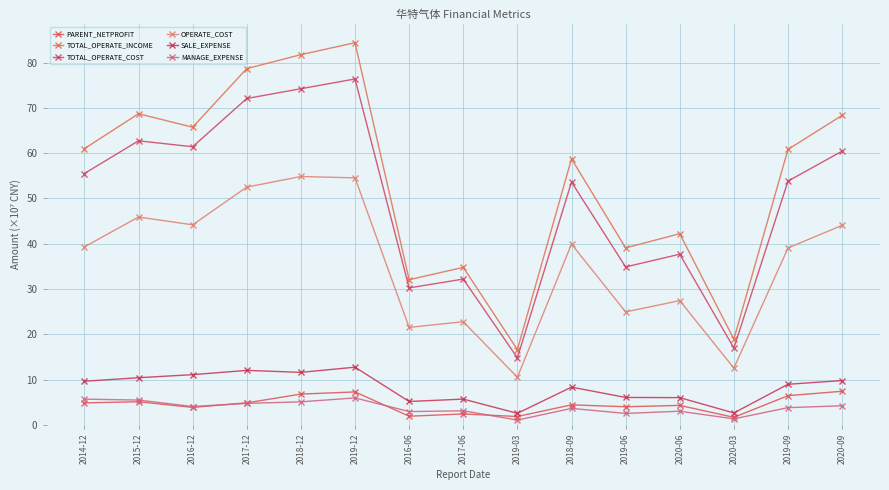

At which category is the sum across all series the highest?

2019-12